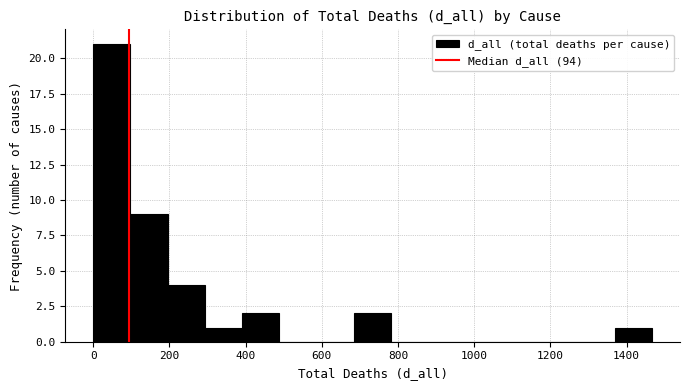

Reading left to right, list every bar in this chart as the range it spans on the x-axis followed by its height. Neither the bar edges nor the heights are printed on the chart, so give them approximately, as read against the axes.

0 to 100: 21
100 to 200: 9
200 to 300: 4
300 to 400: 1
400 to 480: 2
480 to 580: 0
580 to 680: 0
680 to 780: 2
780 to 880: 0
880 to 980: 0
980 to 1080: 0
1080 to 1180: 0
1180 to 1280: 0
1280 to 1360: 0
1360 to 1460: 1